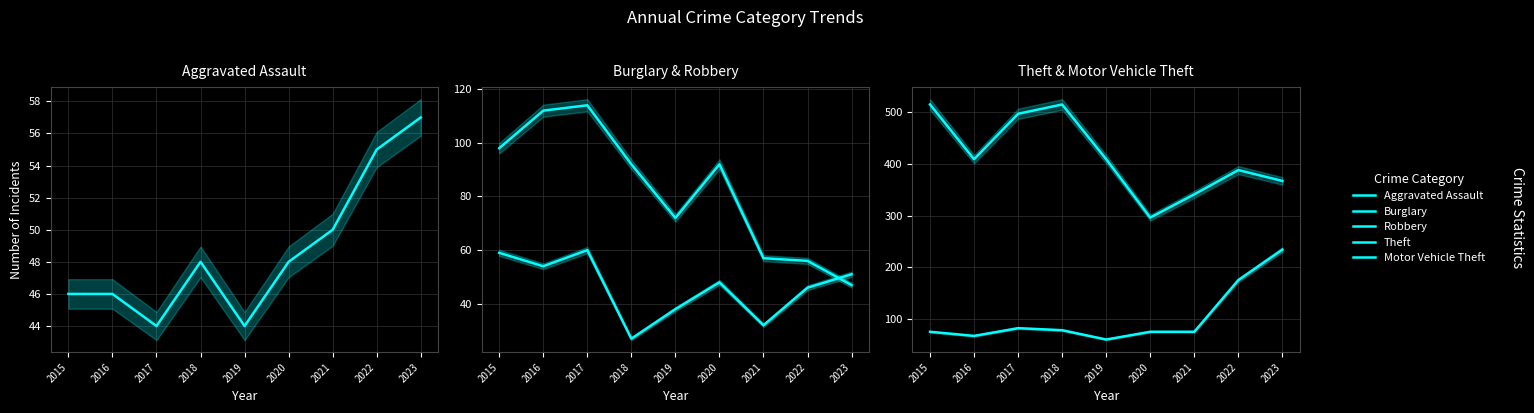

Which category has the lowest value across all series?

2018